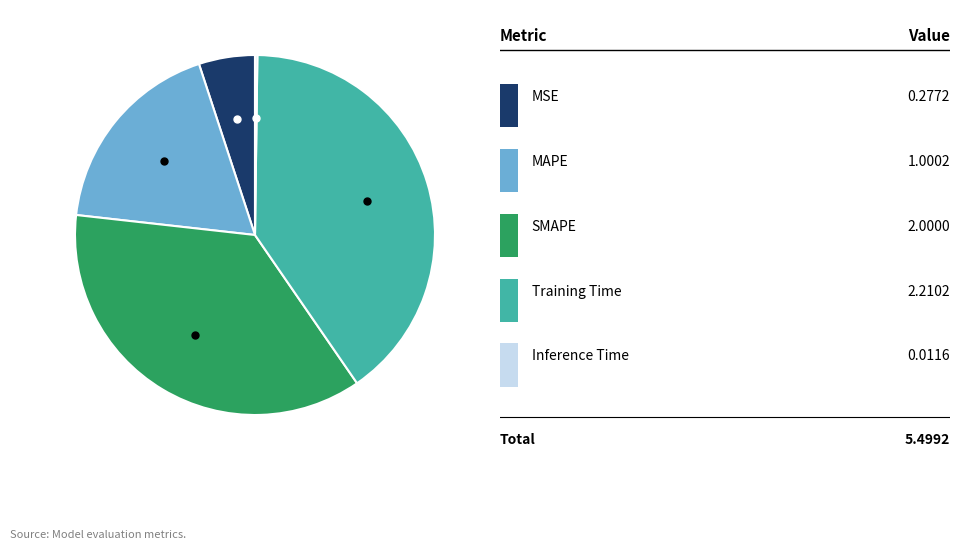

Does any single category account for the majority?

No